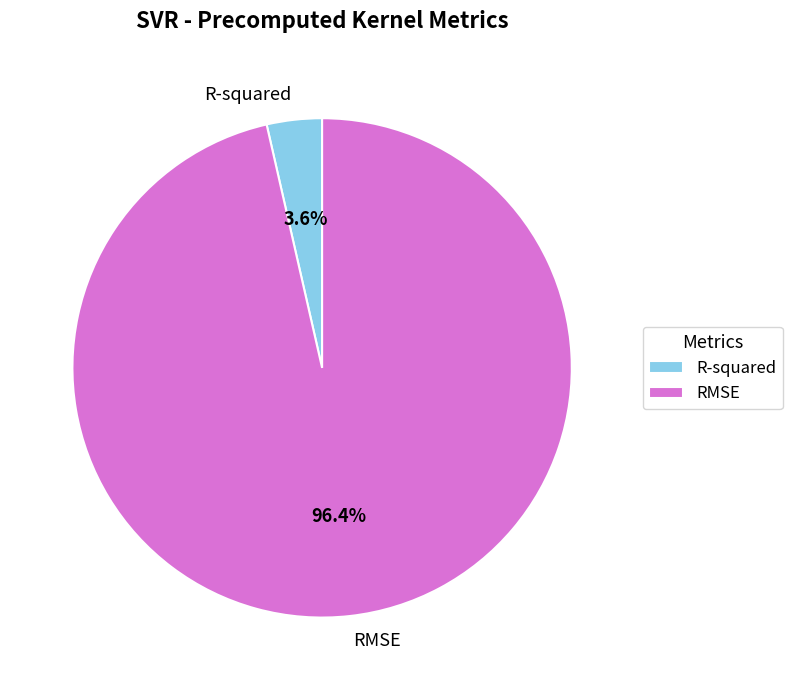

True or false: RMSE accounts for 87% of the total.

False